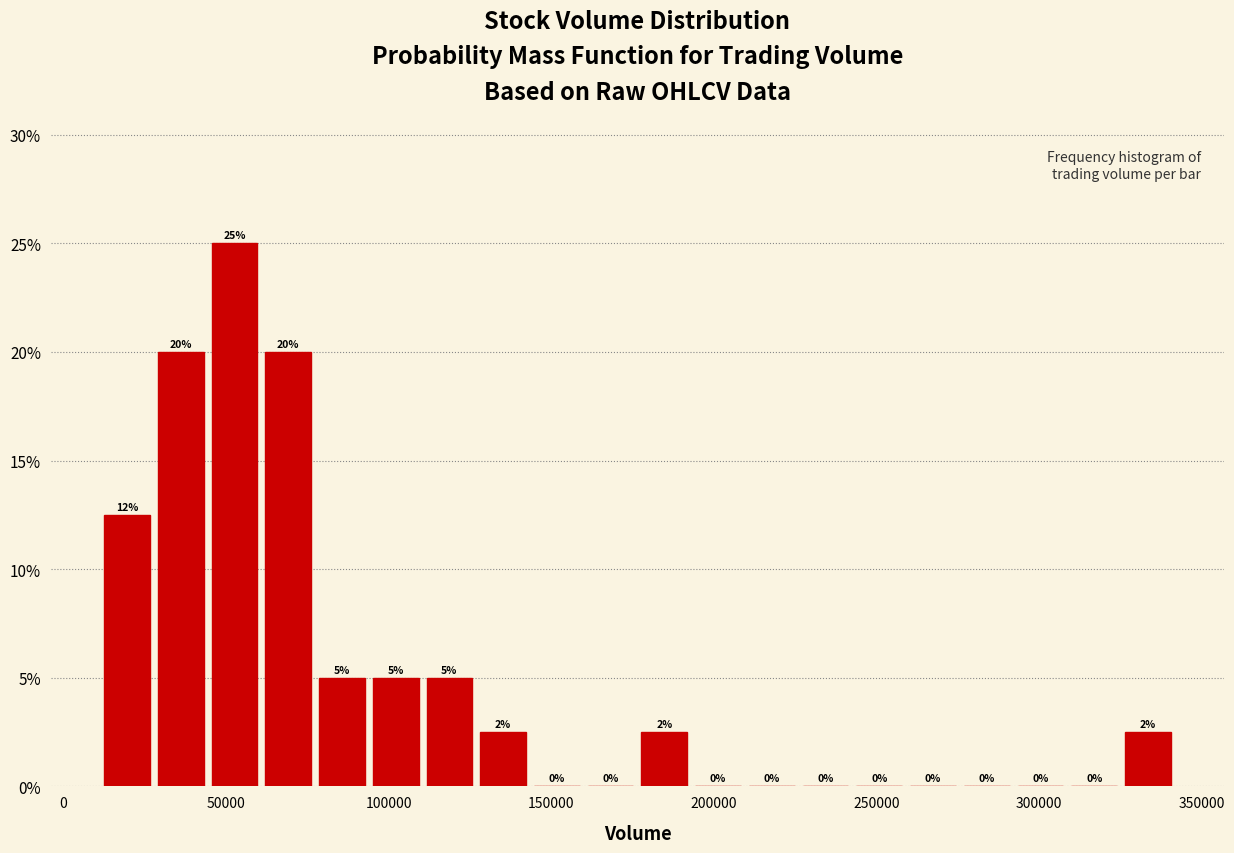

Around what value on the x-axis is the tallest bar? Give the approximate position of its centre, as read against the axis.

55000